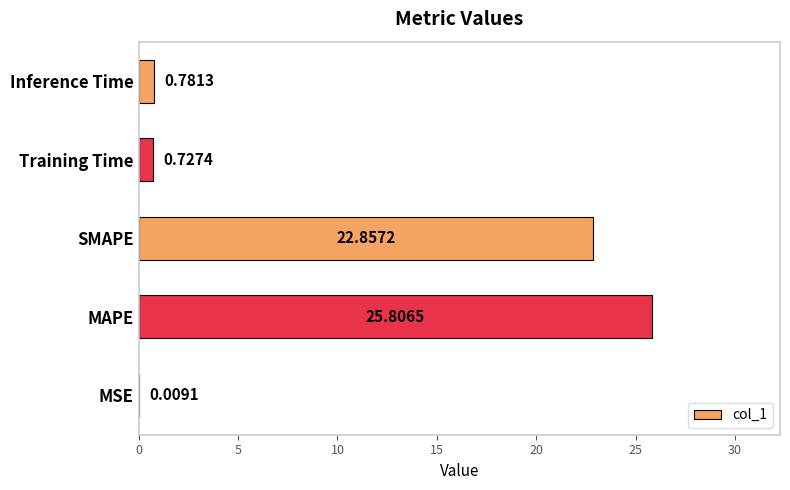

Where is the data nearest to the value 12?

SMAPE